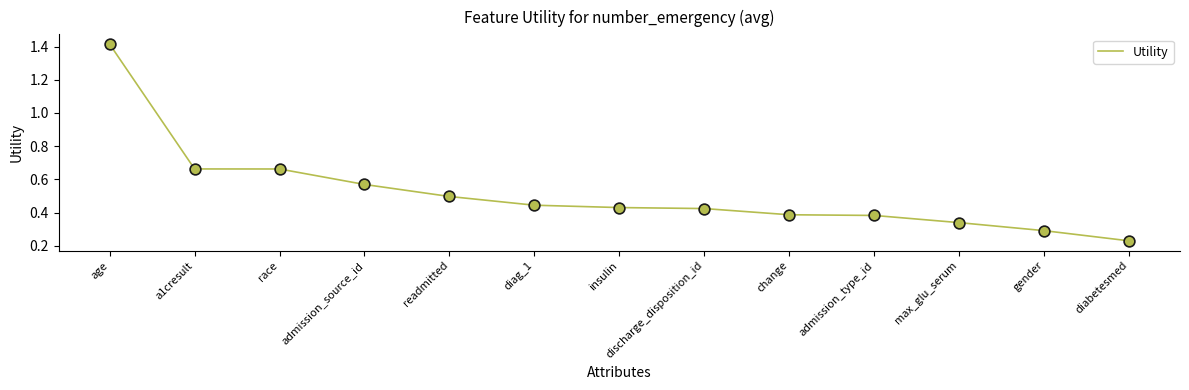

Between gender and admission_source_id, which is larger?

admission_source_id